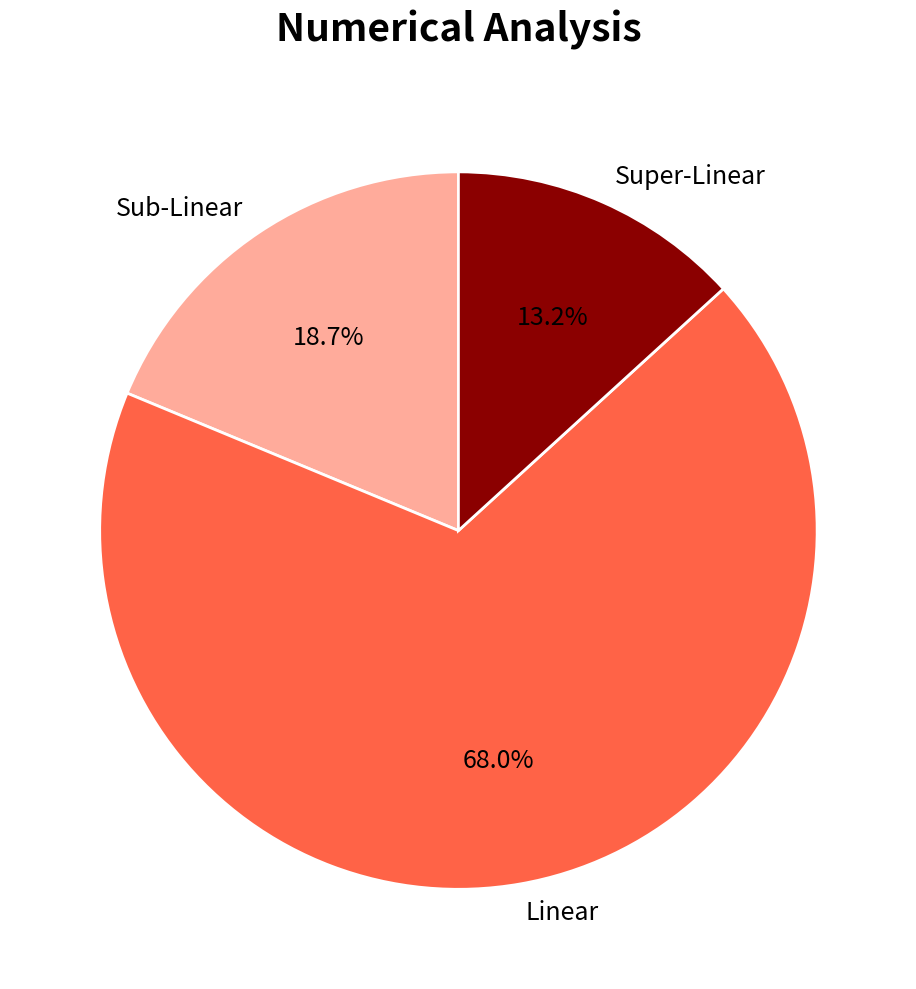

Which category has the biggest portion of the pie?

Linear